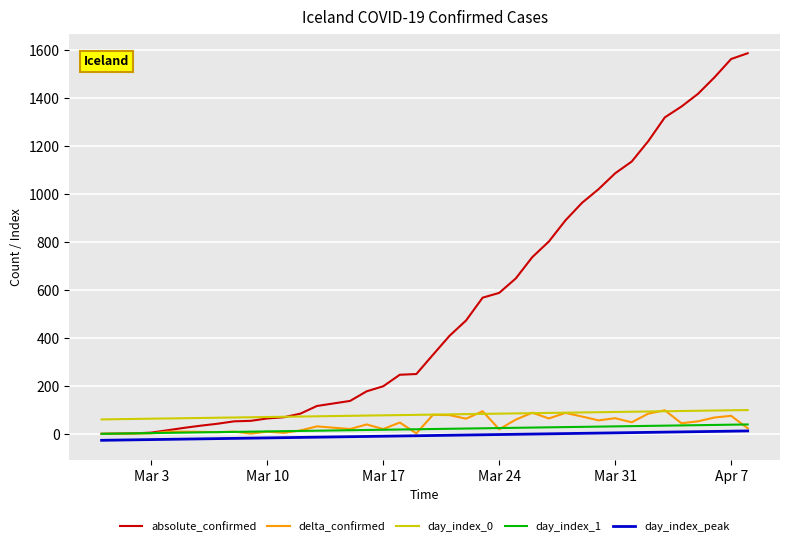

What is the average value of the absolute_confirmed series?

558